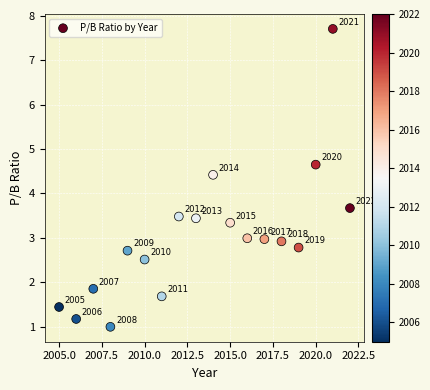

What Y value in the scatter plot is closest to 4?

3.7